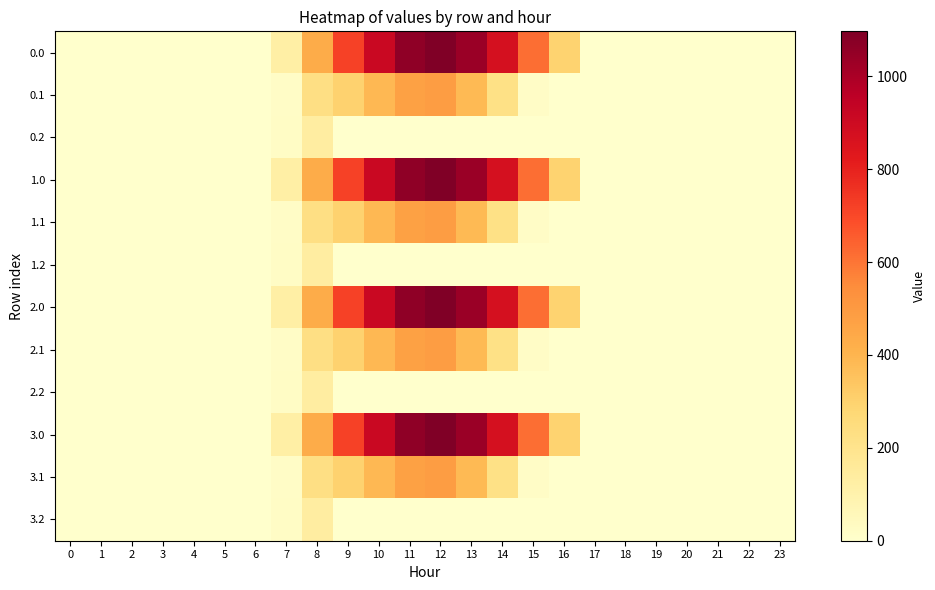

Reading left to right, list all the values displayed in this chart.

0.0: 0=0.0	1=0.0	2=0.0	3=0.0	4=0.0	5=0.0	6=0.0	7=120.6	8=430.3	9=716.9	10=916.2	11=1060.3	12=1096.7	13=1032.9	14=870.6	15=615.9	16=294.5	17=0.0	18=0.0	19=0.0	20=0.0	21=0.0	22=0.0	23=0.0
0.1: 0=0.0	1=0.0	2=0.0	3=0.0	4=0.0	5=0.0	6=0.0	7=17.7	8=227.5	9=295.9	10=388.1	11=471.7	12=485.4	13=382.7	14=219.2	15=17.3	16=0.0	17=0.0	18=0.0	19=0.0	20=0.0	21=0.0	22=0.0	23=0.0
0.2: 0=0.0	1=0.0	2=0.0	3=0.0	4=0.0	5=0.0	6=0.0	7=22.3	8=134.2	9=0.0	10=0.0	11=0.0	12=0.0	13=0.0	14=0.0	15=0.0	16=0.0	17=0.0	18=0.0	19=0.0	20=0.0	21=0.0	22=0.0	23=0.0
1.0: 0=0.0	1=0.0	2=0.0	3=0.0	4=0.0	5=0.0	6=0.0	7=120.6	8=430.3	9=716.9	10=916.2	11=1060.3	12=1096.7	13=1032.9	14=870.6	15=615.9	16=294.5	17=0.0	18=0.0	19=0.0	20=0.0	21=0.0	22=0.0	23=0.0
1.1: 0=0.0	1=0.0	2=0.0	3=0.0	4=0.0	5=0.0	6=0.0	7=17.7	8=227.5	9=295.9	10=388.1	11=471.7	12=485.4	13=382.7	14=219.2	15=17.3	16=0.0	17=0.0	18=0.0	19=0.0	20=0.0	21=0.0	22=0.0	23=0.0
1.2: 0=0.0	1=0.0	2=0.0	3=0.0	4=0.0	5=0.0	6=0.0	7=22.3	8=134.2	9=0.0	10=0.0	11=0.0	12=0.0	13=0.0	14=0.0	15=0.0	16=0.0	17=0.0	18=0.0	19=0.0	20=0.0	21=0.0	22=0.0	23=0.0
2.0: 0=0.0	1=0.0	2=0.0	3=0.0	4=0.0	5=0.0	6=0.0	7=120.6	8=430.3	9=716.9	10=916.2	11=1060.3	12=1096.7	13=1032.9	14=870.6	15=615.9	16=294.5	17=0.0	18=0.0	19=0.0	20=0.0	21=0.0	22=0.0	23=0.0
2.1: 0=0.0	1=0.0	2=0.0	3=0.0	4=0.0	5=0.0	6=0.0	7=17.7	8=227.5	9=295.9	10=388.1	11=471.7	12=485.4	13=382.7	14=219.2	15=17.3	16=0.0	17=0.0	18=0.0	19=0.0	20=0.0	21=0.0	22=0.0	23=0.0
2.2: 0=0.0	1=0.0	2=0.0	3=0.0	4=0.0	5=0.0	6=0.0	7=22.3	8=134.2	9=0.0	10=0.0	11=0.0	12=0.0	13=0.0	14=0.0	15=0.0	16=0.0	17=0.0	18=0.0	19=0.0	20=0.0	21=0.0	22=0.0	23=0.0
3.0: 0=0.0	1=0.0	2=0.0	3=0.0	4=0.0	5=0.0	6=0.0	7=120.6	8=430.3	9=716.9	10=916.2	11=1060.3	12=1096.7	13=1032.9	14=870.6	15=615.9	16=294.5	17=0.0	18=0.0	19=0.0	20=0.0	21=0.0	22=0.0	23=0.0
3.1: 0=0.0	1=0.0	2=0.0	3=0.0	4=0.0	5=0.0	6=0.0	7=17.7	8=227.5	9=295.9	10=388.1	11=471.7	12=485.4	13=382.7	14=219.2	15=17.3	16=0.0	17=0.0	18=0.0	19=0.0	20=0.0	21=0.0	22=0.0	23=0.0
3.2: 0=0.0	1=0.0	2=0.0	3=0.0	4=0.0	5=0.0	6=0.0	7=22.3	8=134.2	9=0.0	10=0.0	11=0.0	12=0.0	13=0.0	14=0.0	15=0.0	16=0.0	17=0.0	18=0.0	19=0.0	20=0.0	21=0.0	22=0.0	23=0.0